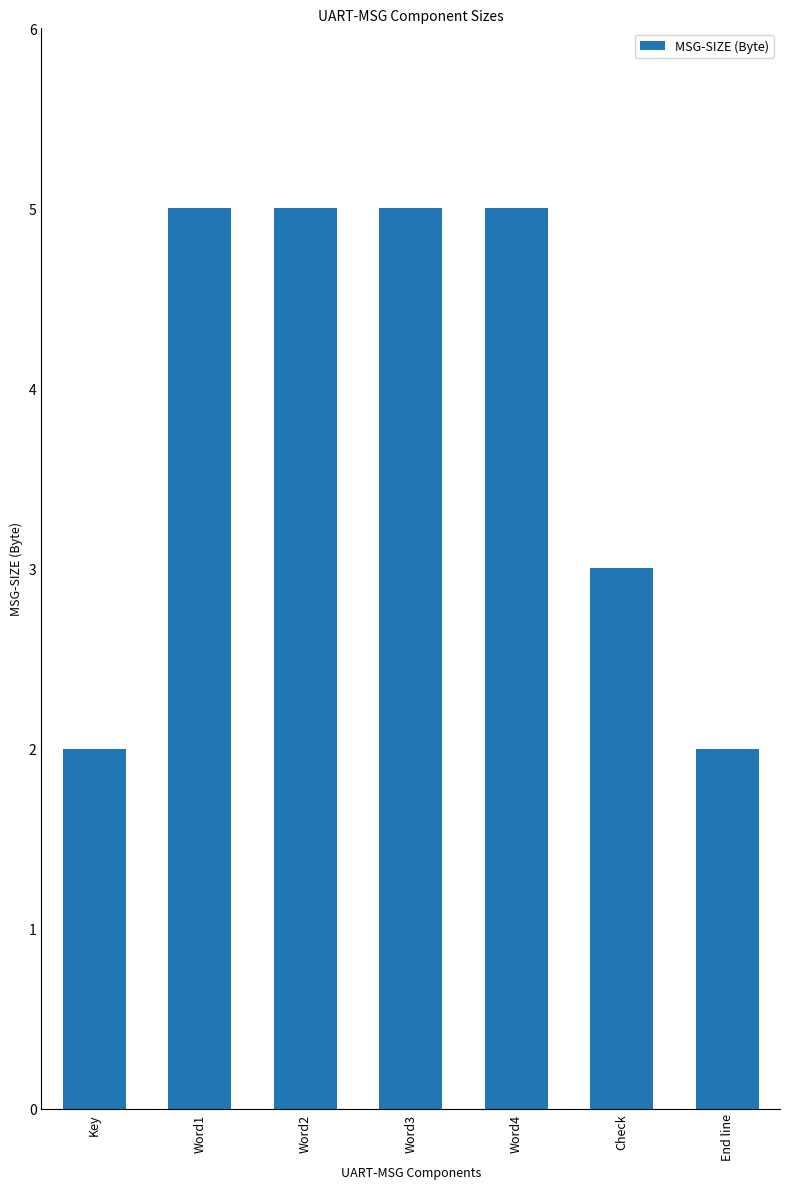

At which label is the value closest to 3?

Check